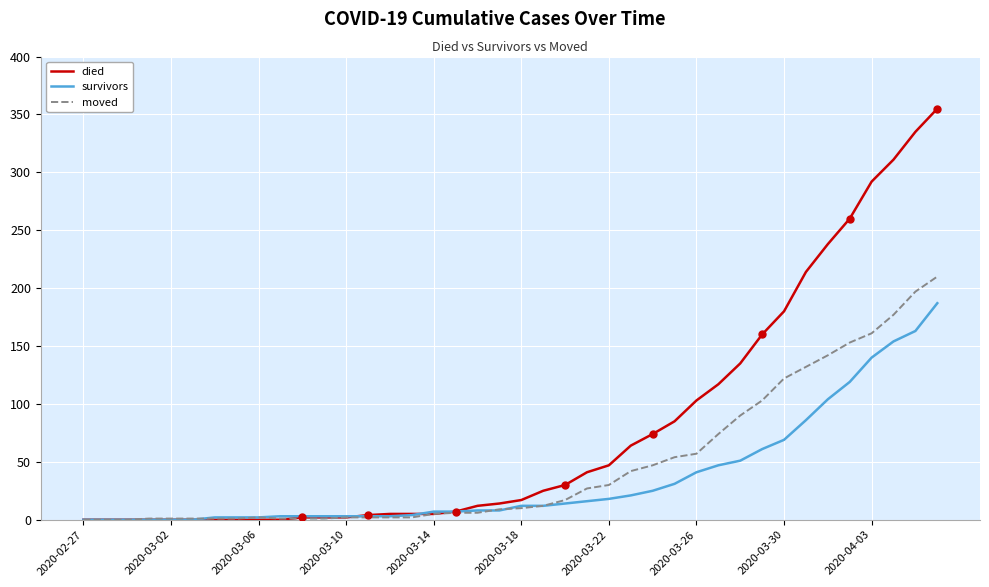

Which series has the largest total across all categories?

died